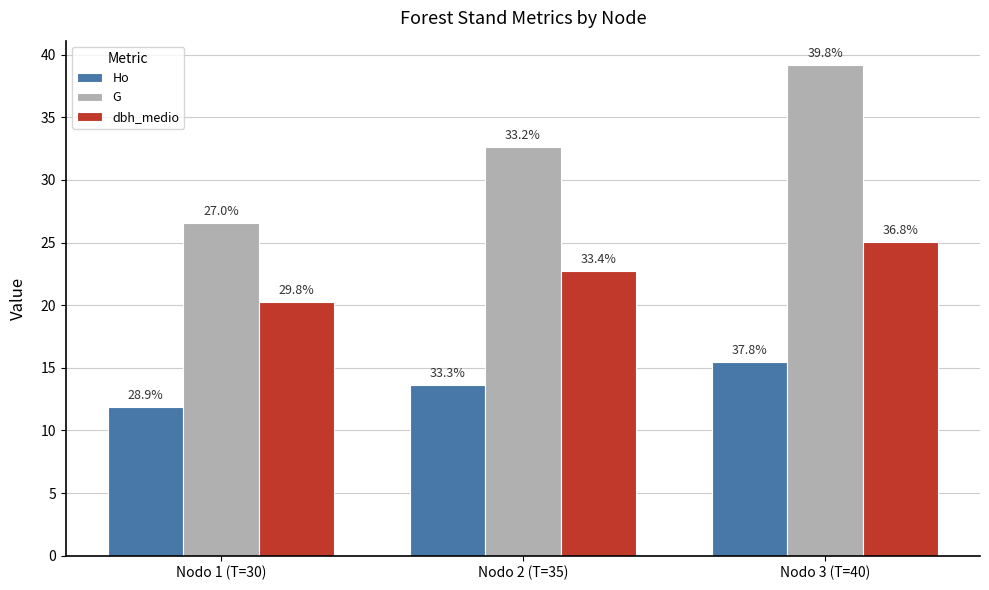

What are all the series names shown in the legend?

Ho, G, dbh_medio